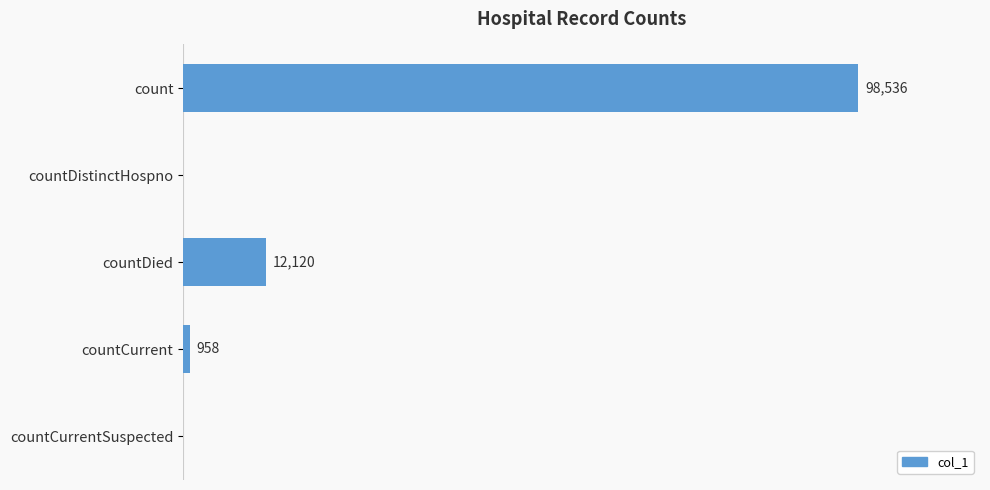

Which has a higher value, countCurrent or countCurrentSuspected?

countCurrent